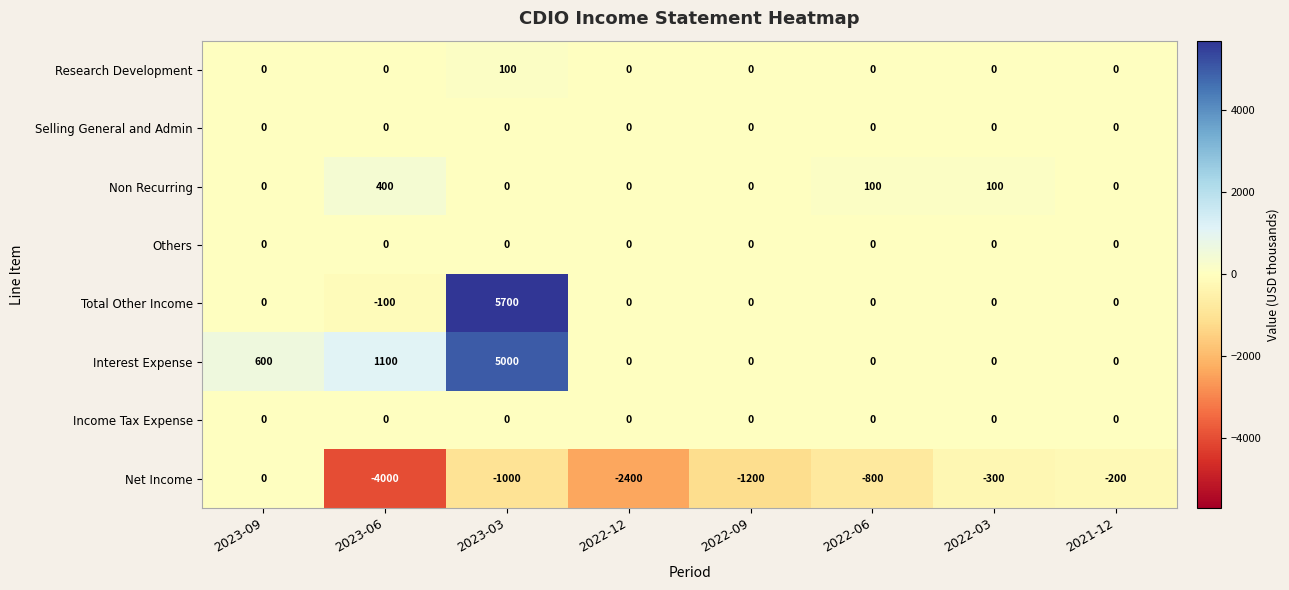

Which series has the largest total across all categories?

Interest Expense